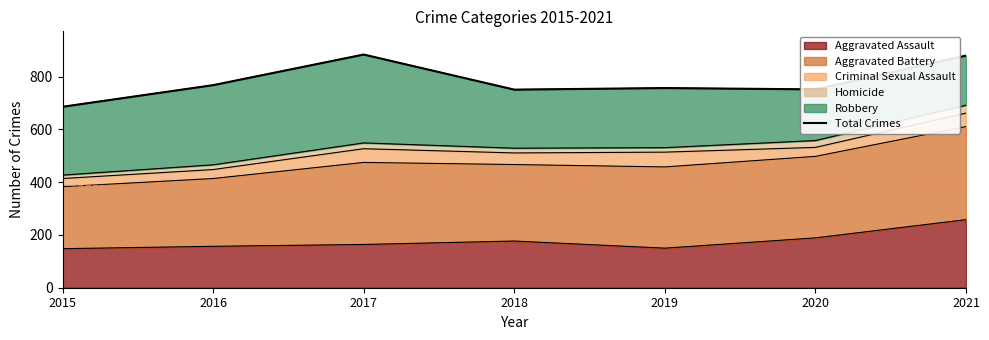

What is the average value?

783